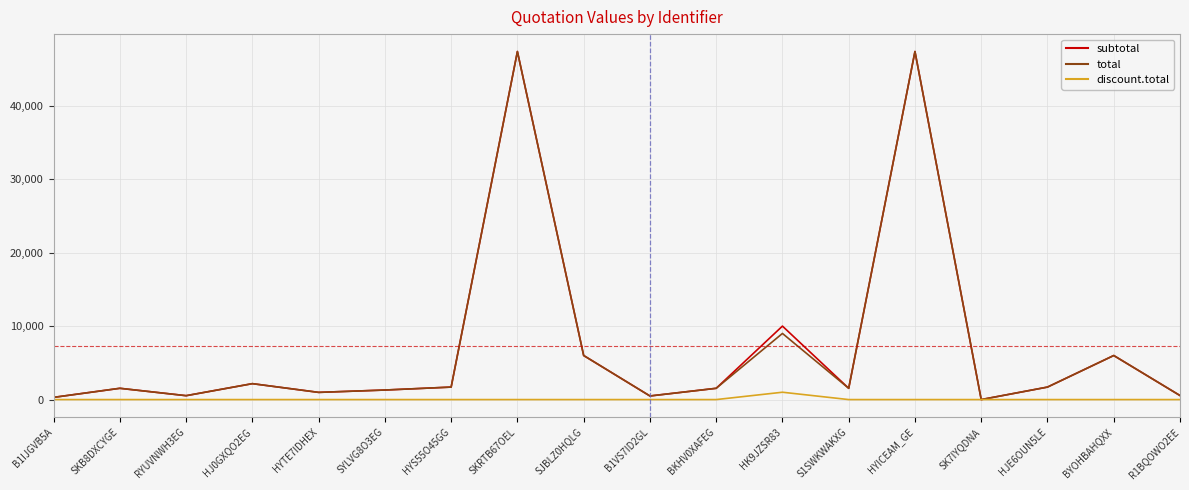

The value of discount.total at SYLVG8O3EG is 0.0. True or false?

True